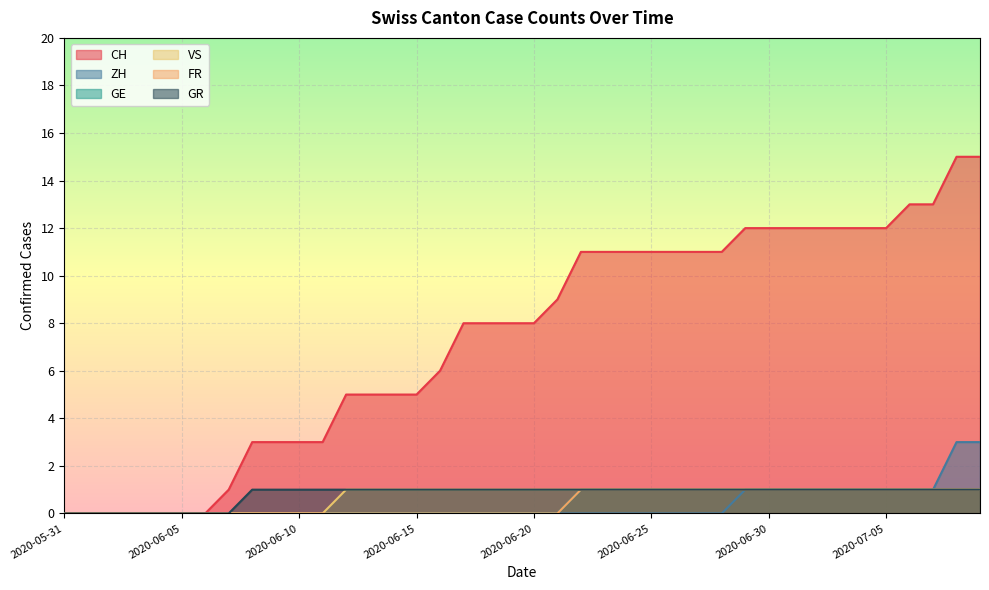

Reading left to right, transcribe all the data shown in this chart.

CH: 2020-05-31=0	2020-06-01=0	2020-06-02=0	2020-06-03=0	2020-06-04=0	2020-06-05=0	2020-06-06=0	2020-06-07=1	2020-06-08=3	2020-06-09=3	2020-06-10=3	2020-06-11=3	2020-06-12=5	2020-06-13=5	2020-06-14=5	2020-06-15=5	2020-06-16=6	2020-06-17=8	2020-06-18=8	2020-06-19=8	2020-06-20=8	2020-06-21=9	2020-06-22=11	2020-06-23=11	2020-06-24=11	2020-06-25=11	2020-06-26=11	2020-06-27=11	2020-06-28=11	2020-06-29=12	2020-06-30=12	2020-07-01=12	2020-07-02=12	2020-07-03=12	2020-07-04=12	2020-07-05=12	2020-07-06=13	2020-07-07=13	2020-07-08=15	2020-07-09=15
ZH: 2020-05-31=0	2020-06-01=0	2020-06-02=0	2020-06-03=0	2020-06-04=0	2020-06-05=0	2020-06-06=0	2020-06-07=0	2020-06-08=0	2020-06-09=0	2020-06-10=0	2020-06-11=0	2020-06-12=0	2020-06-13=0	2020-06-14=0	2020-06-15=0	2020-06-16=0	2020-06-17=0	2020-06-18=0	2020-06-19=0	2020-06-20=0	2020-06-21=0	2020-06-22=0	2020-06-23=0	2020-06-24=0	2020-06-25=0	2020-06-26=0	2020-06-27=0	2020-06-28=0	2020-06-29=1	2020-06-30=1	2020-07-01=1	2020-07-02=1	2020-07-03=1	2020-07-04=1	2020-07-05=1	2020-07-06=1	2020-07-07=1	2020-07-08=3	2020-07-09=3
GE: 2020-05-31=0	2020-06-01=0	2020-06-02=0	2020-06-03=0	2020-06-04=0	2020-06-05=0	2020-06-06=0	2020-06-07=0	2020-06-08=0	2020-06-09=0	2020-06-10=0	2020-06-11=0	2020-06-12=0	2020-06-13=0	2020-06-14=0	2020-06-15=0	2020-06-16=0	2020-06-17=0	2020-06-18=0	2020-06-19=0	2020-06-20=0	2020-06-21=0	2020-06-22=1	2020-06-23=1	2020-06-24=1	2020-06-25=1	2020-06-26=1	2020-06-27=1	2020-06-28=1	2020-06-29=1	2020-06-30=1	2020-07-01=1	2020-07-02=1	2020-07-03=1	2020-07-04=1	2020-07-05=1	2020-07-06=1	2020-07-07=1	2020-07-08=1	2020-07-09=1
VS: 2020-05-31=0	2020-06-01=0	2020-06-02=0	2020-06-03=0	2020-06-04=0	2020-06-05=0	2020-06-06=0	2020-06-07=0	2020-06-08=0	2020-06-09=0	2020-06-10=0	2020-06-11=0	2020-06-12=1	2020-06-13=1	2020-06-14=1	2020-06-15=1	2020-06-16=1	2020-06-17=1	2020-06-18=1	2020-06-19=1	2020-06-20=1	2020-06-21=1	2020-06-22=1	2020-06-23=1	2020-06-24=1	2020-06-25=1	2020-06-26=1	2020-06-27=1	2020-06-28=1	2020-06-29=1	2020-06-30=1	2020-07-01=1	2020-07-02=1	2020-07-03=1	2020-07-04=1	2020-07-05=1	2020-07-06=1	2020-07-07=1	2020-07-08=1	2020-07-09=1
FR: 2020-05-31=0	2020-06-01=0	2020-06-02=0	2020-06-03=0	2020-06-04=0	2020-06-05=0	2020-06-06=0	2020-06-07=0	2020-06-08=0	2020-06-09=0	2020-06-10=0	2020-06-11=0	2020-06-12=0	2020-06-13=0	2020-06-14=0	2020-06-15=0	2020-06-16=0	2020-06-17=0	2020-06-18=0	2020-06-19=0	2020-06-20=0	2020-06-21=0	2020-06-22=1	2020-06-23=1	2020-06-24=1	2020-06-25=1	2020-06-26=1	2020-06-27=1	2020-06-28=1	2020-06-29=1	2020-06-30=1	2020-07-01=1	2020-07-02=1	2020-07-03=1	2020-07-04=1	2020-07-05=1	2020-07-06=1	2020-07-07=1	2020-07-08=1	2020-07-09=1
GR: 2020-05-31=0	2020-06-01=0	2020-06-02=0	2020-06-03=0	2020-06-04=0	2020-06-05=0	2020-06-06=0	2020-06-07=0	2020-06-08=1	2020-06-09=1	2020-06-10=1	2020-06-11=1	2020-06-12=1	2020-06-13=1	2020-06-14=1	2020-06-15=1	2020-06-16=1	2020-06-17=1	2020-06-18=1	2020-06-19=1	2020-06-20=1	2020-06-21=1	2020-06-22=1	2020-06-23=1	2020-06-24=1	2020-06-25=1	2020-06-26=1	2020-06-27=1	2020-06-28=1	2020-06-29=1	2020-06-30=1	2020-07-01=1	2020-07-02=1	2020-07-03=1	2020-07-04=1	2020-07-05=1	2020-07-06=1	2020-07-07=1	2020-07-08=1	2020-07-09=1